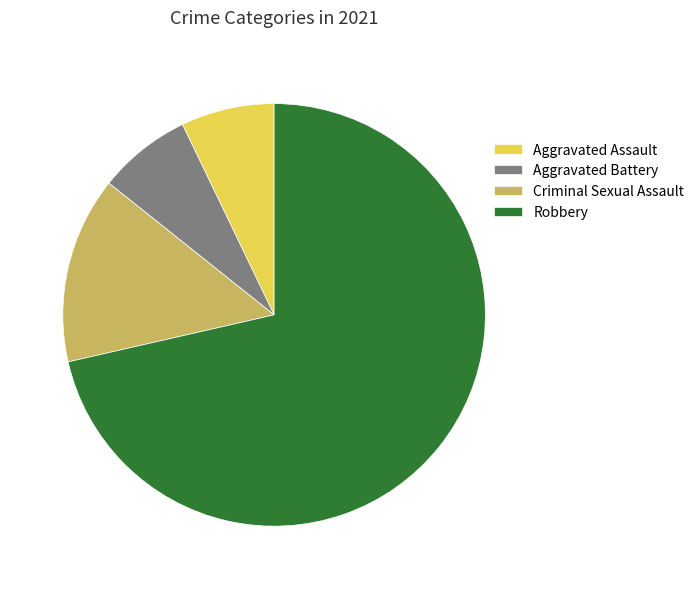

Which has a higher value, Criminal Sexual Assault or Aggravated Battery?

Criminal Sexual Assault